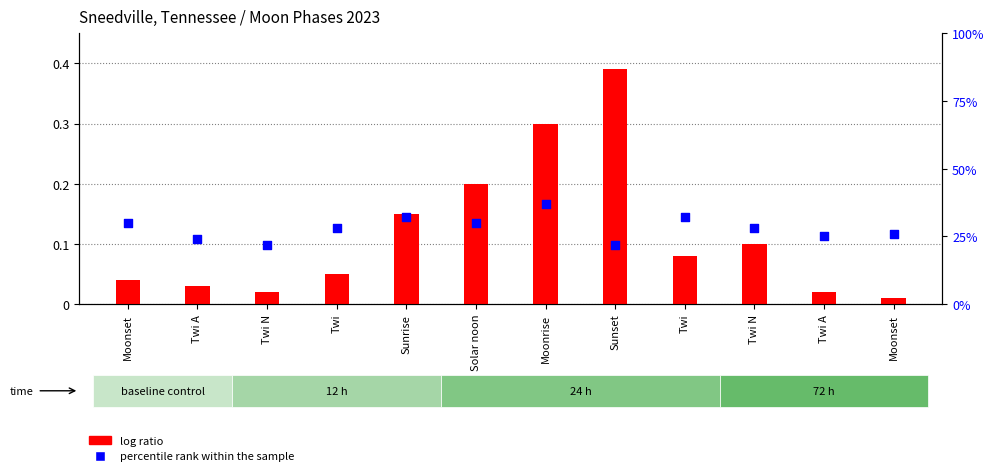

Which series reaches the maximum Y coordinate?

log ratio